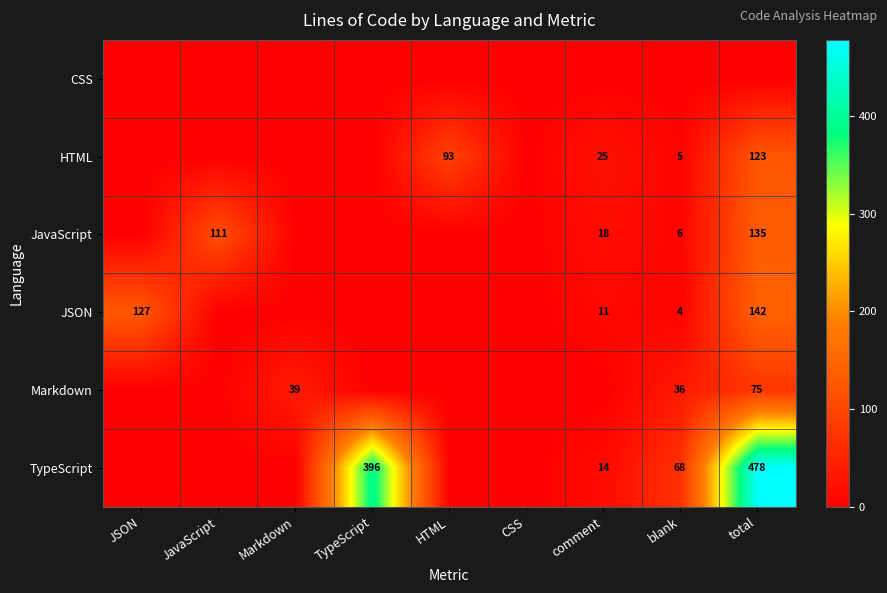

True or false: JSON has a value of 4 at blank.

True